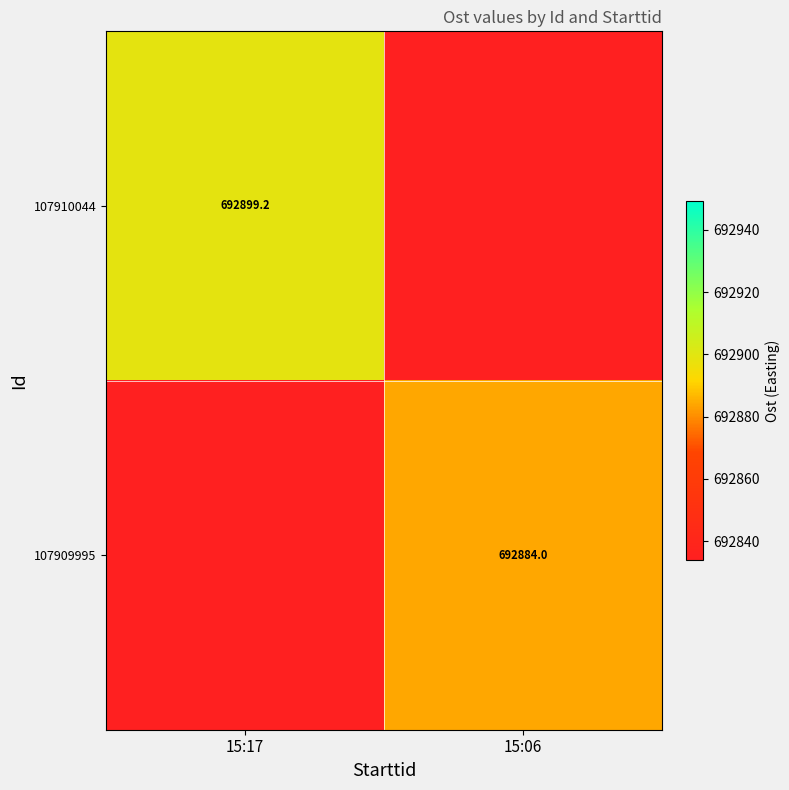

What is the lowest value of the 107910044 series?

692899.2